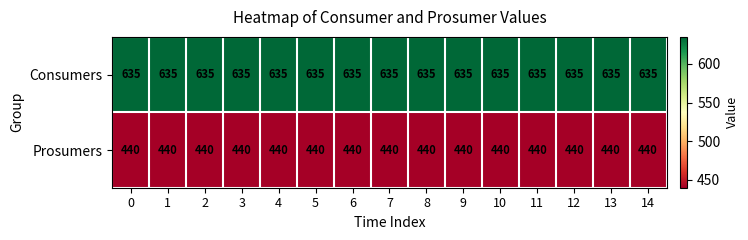

What is the difference between the highest and lowest values at 7?

195